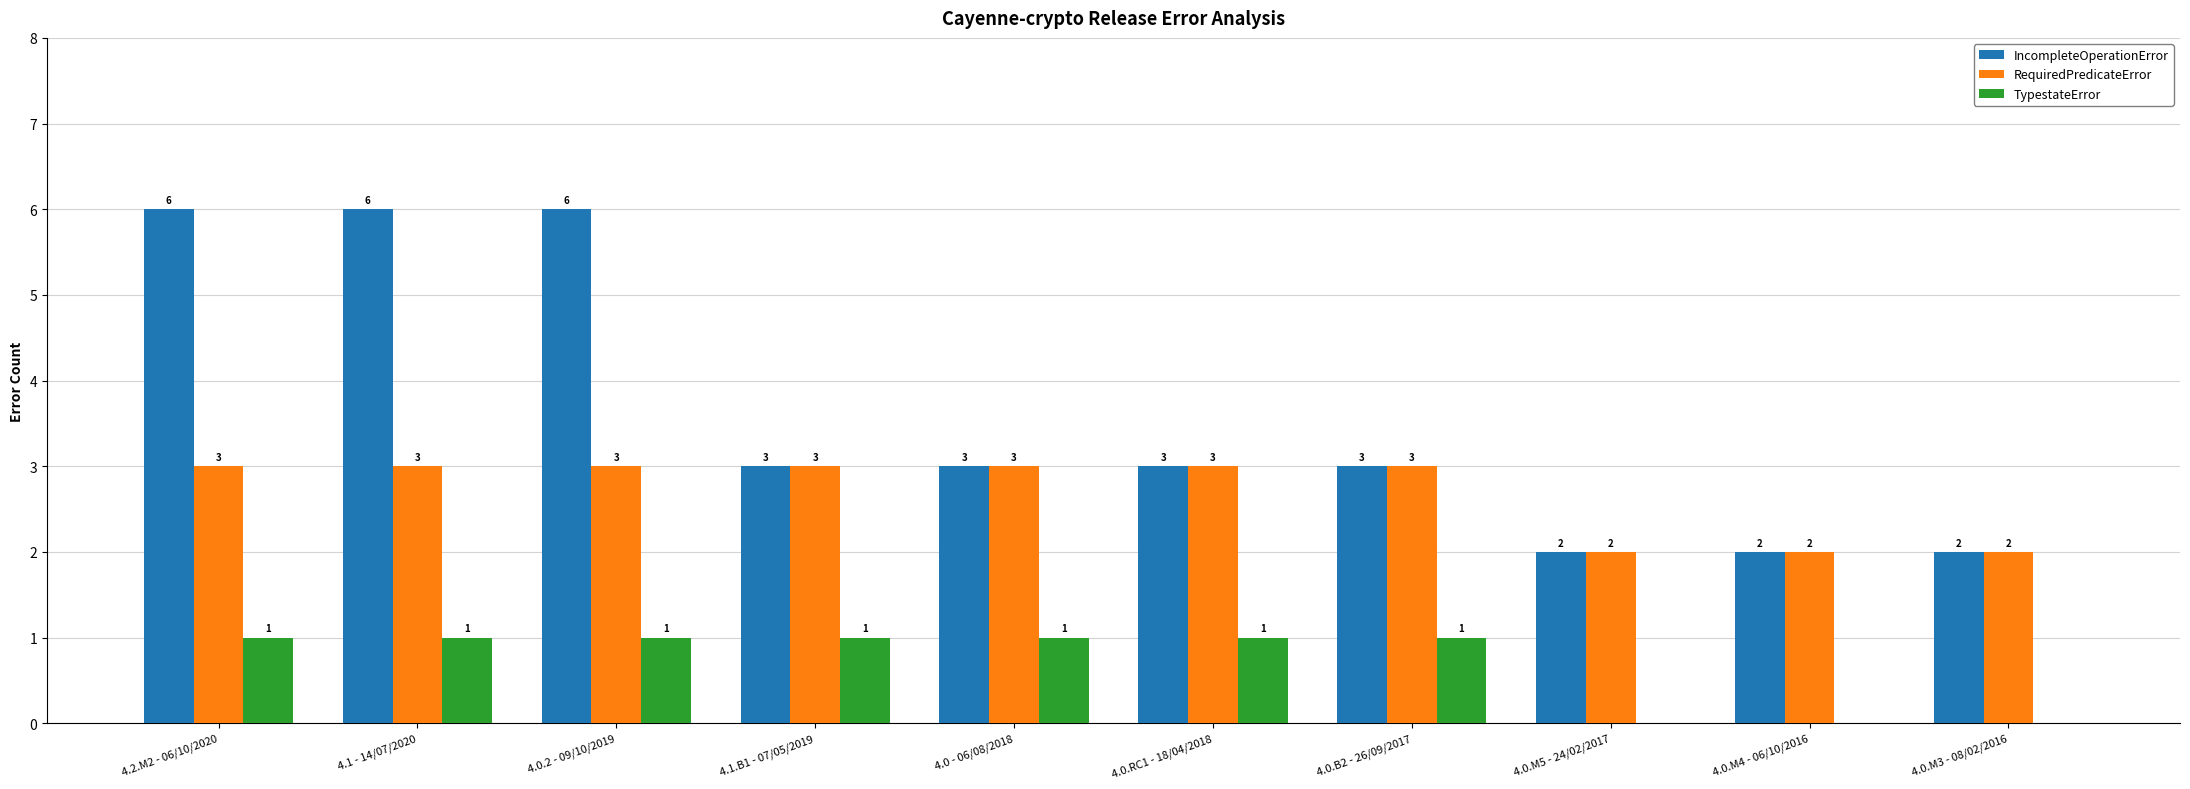

Is the value of TypestateError at 4.2.M2 - 06/10/2020 greater than the value of IncompleteOperationError at 4.1.B1 - 07/05/2019?

No